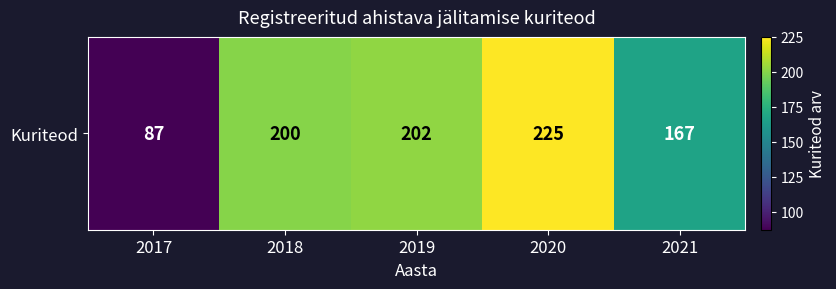

Count the number of values greater than 200.

2